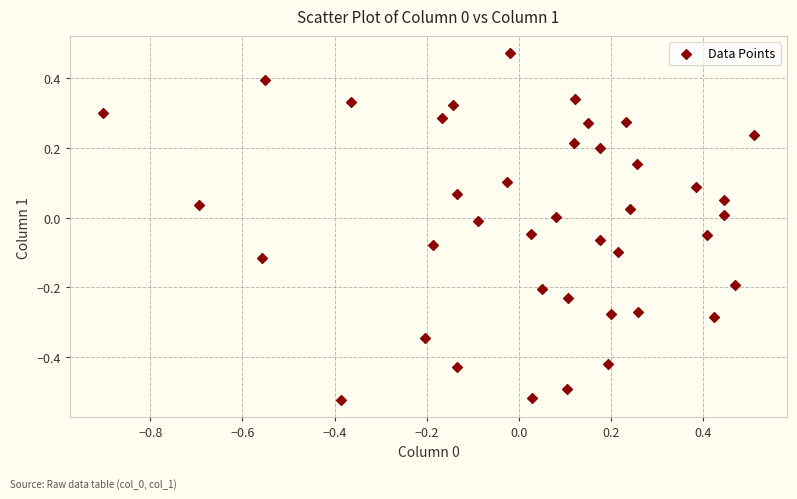

What is the range of X values (max minus min)?

1.4